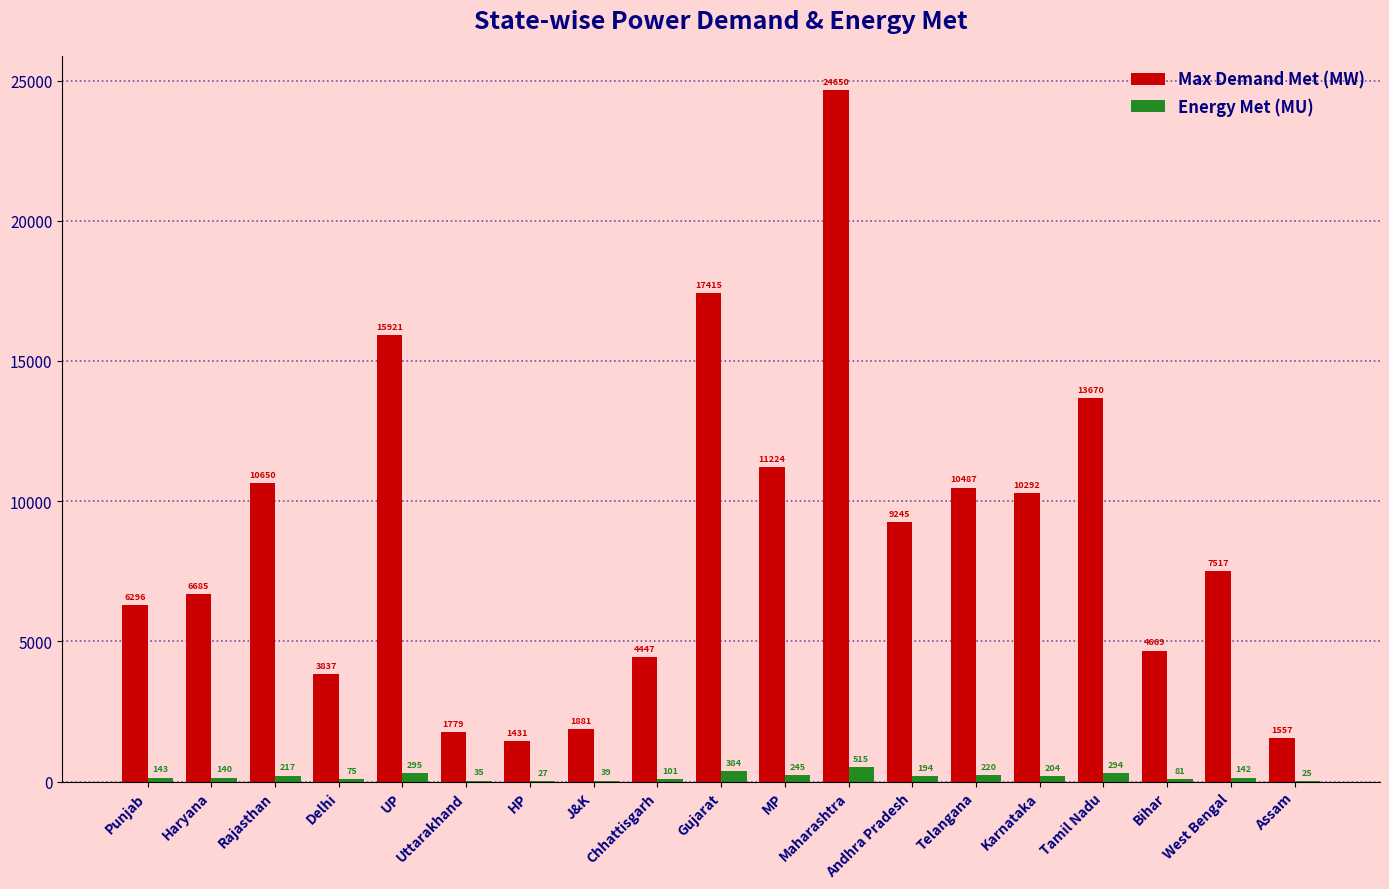

Which series has the largest total across all categories?

Max Demand Met (MW)